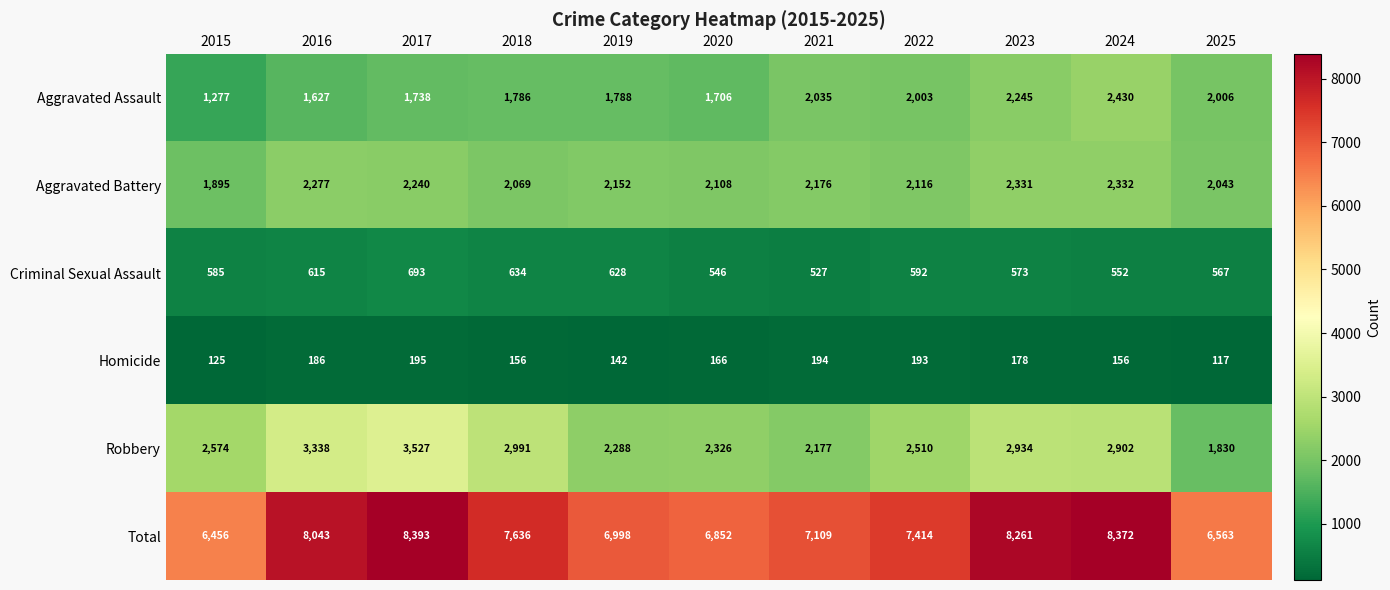

What is the sum of all Aggravated Battery values?

23739